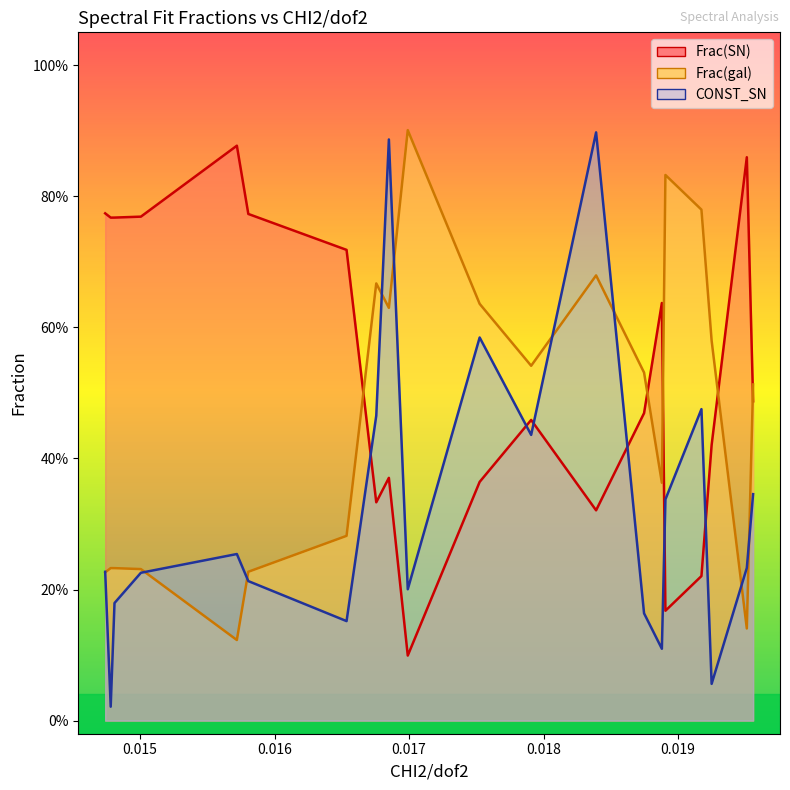

How many times do CONST_SN and Frac(gal) cross each other?

9